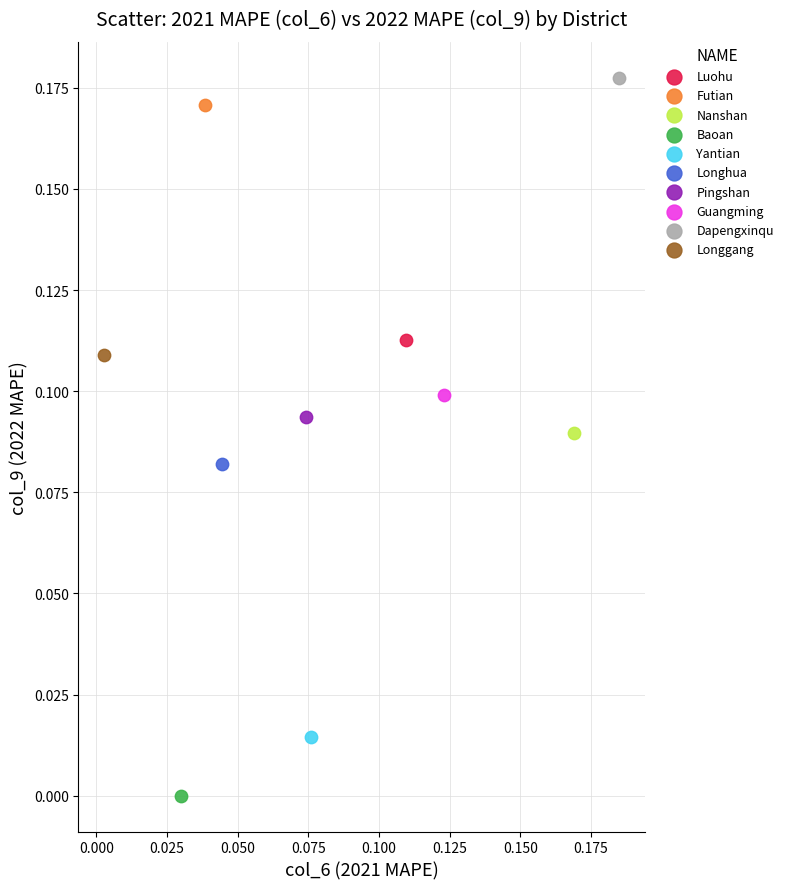

Which series reaches the minimum Y coordinate?

Baoan